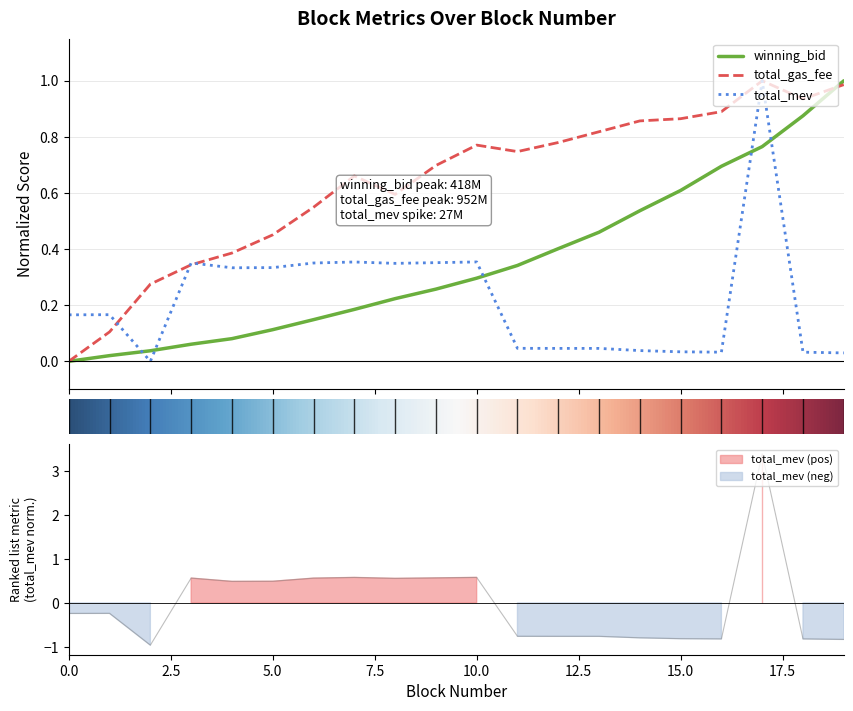

Reading left to right, transcribe all the data shown in this chart.

winning_bid: 0.0	0.0	0.0	0.1	0.1	0.1	0.1	0.2	0.2	0.3	0.3	0.3	0.4	0.5	0.5	0.6	0.7	0.8	0.9	1.0
total_gas_fee: 0.0	0.1	0.3	0.3	0.4	0.5	0.5	0.7	0.6	0.7	0.8	0.7	0.8	0.8	0.9	0.9	0.9	1.0	0.9	1.0
total_mev: -0.2	-0.2	-1.0	0.6	0.5	0.5	0.6	0.6	0.6	0.6	0.6	-0.8	-0.8	-0.8	-0.8	-0.8	-0.8	3.4	-0.8	-0.8